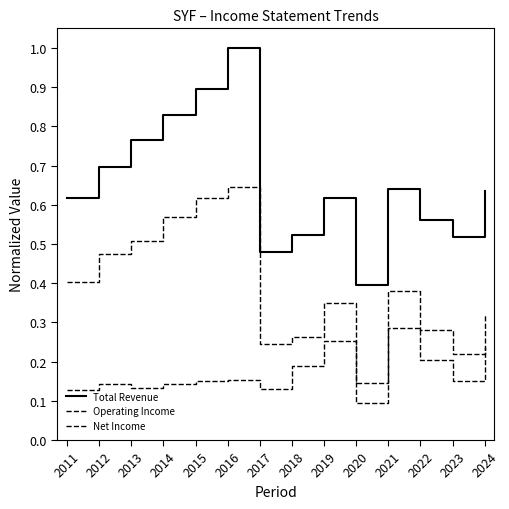

What is the highest value of the Net Income series?

0.3